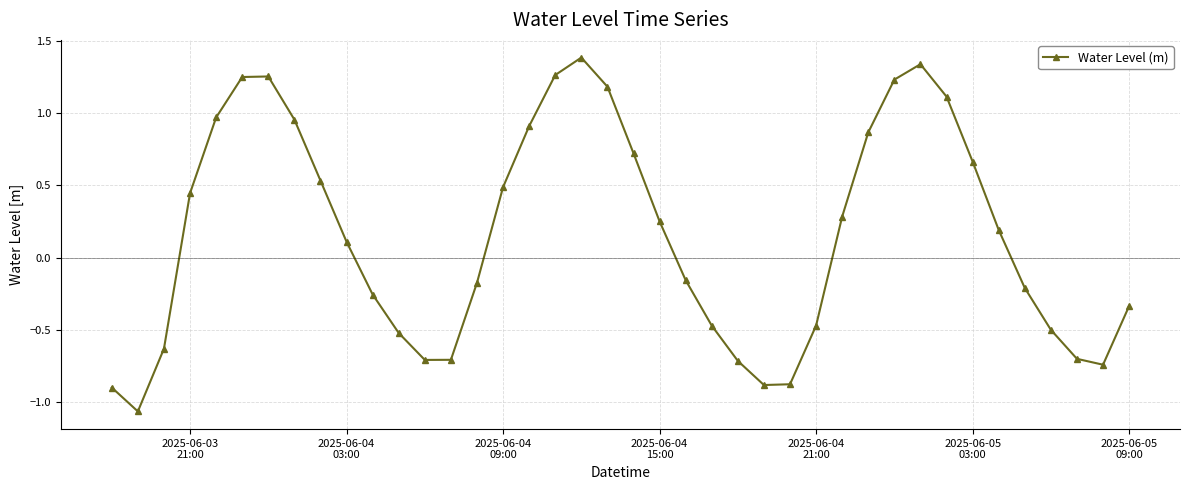

What is the sum of all values?

6.4